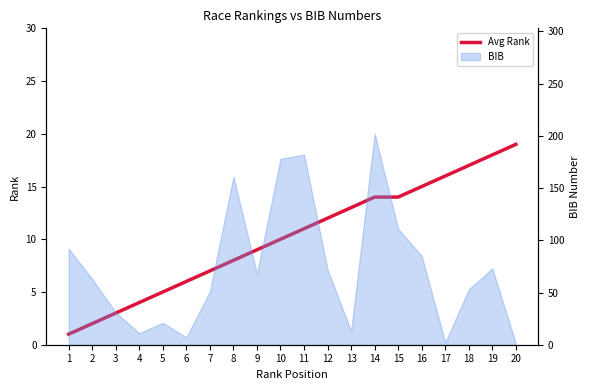

Approximately how many times larger is the value at 4 compared to 16?

0.3